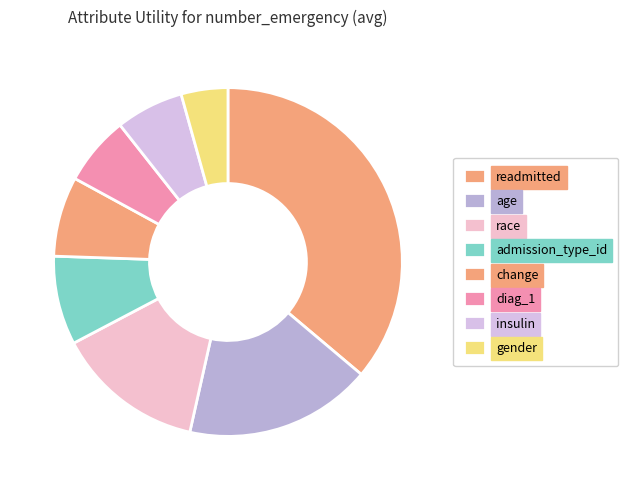

Combined, do change and insulin account for over 50%?

No